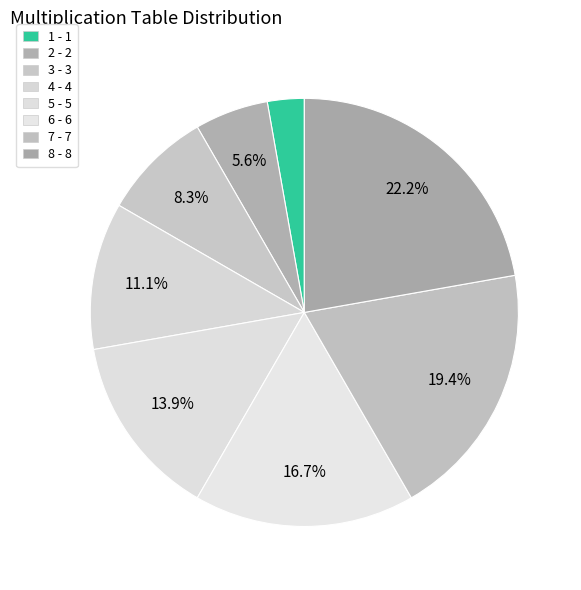

The 2 slice represents 1% of the pie. True or false?

False